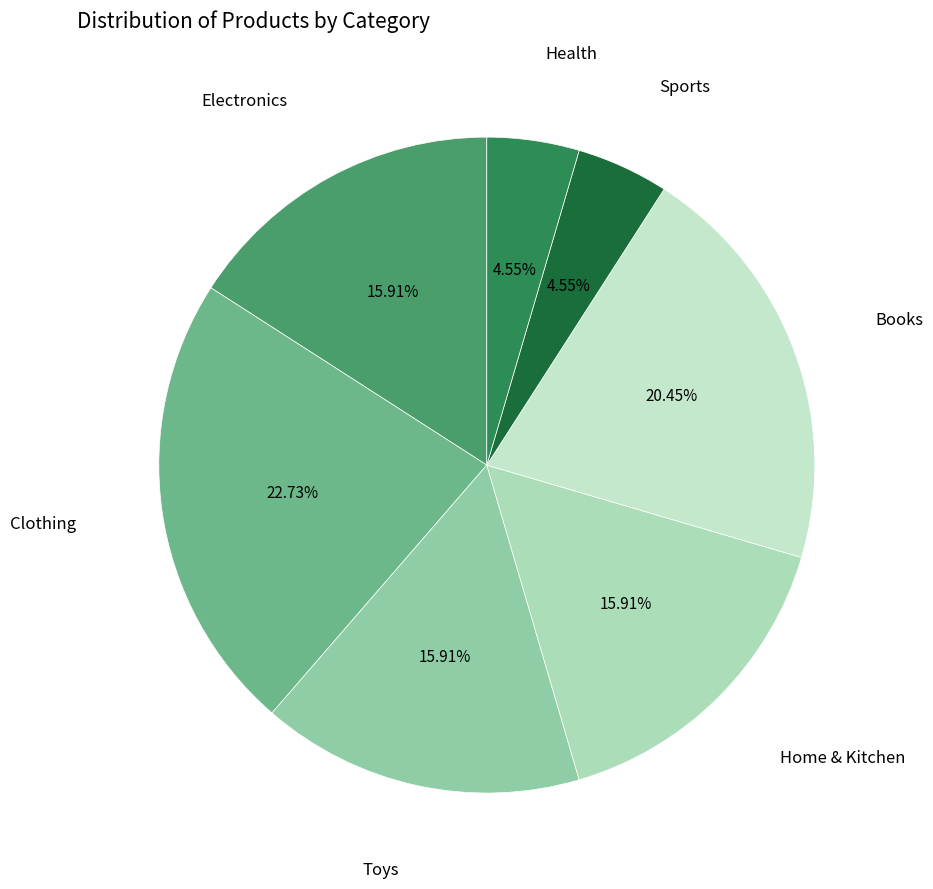

Count the number of slices in the pie.

7